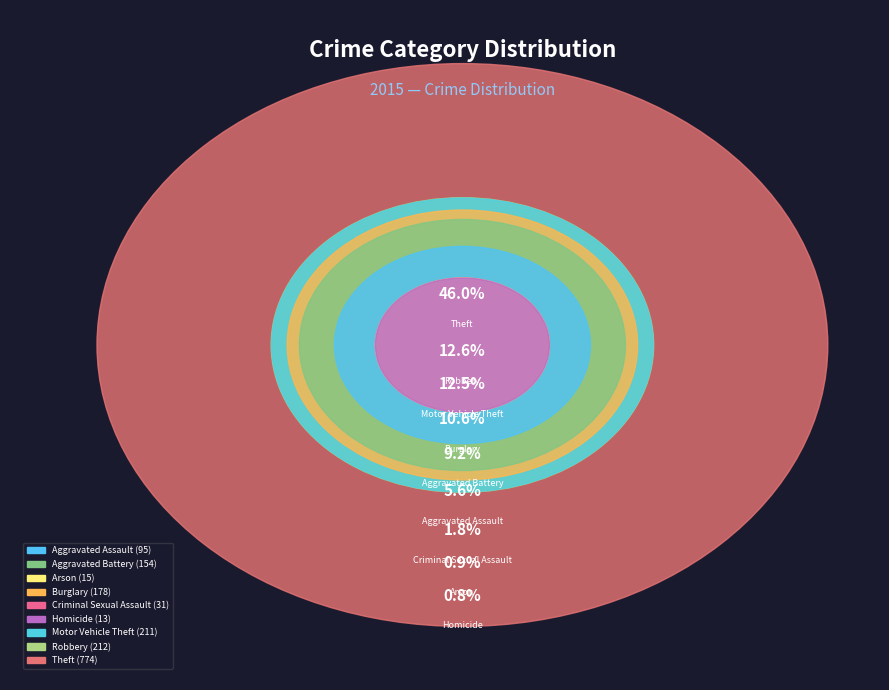

Is there a majority slice in this chart?

No